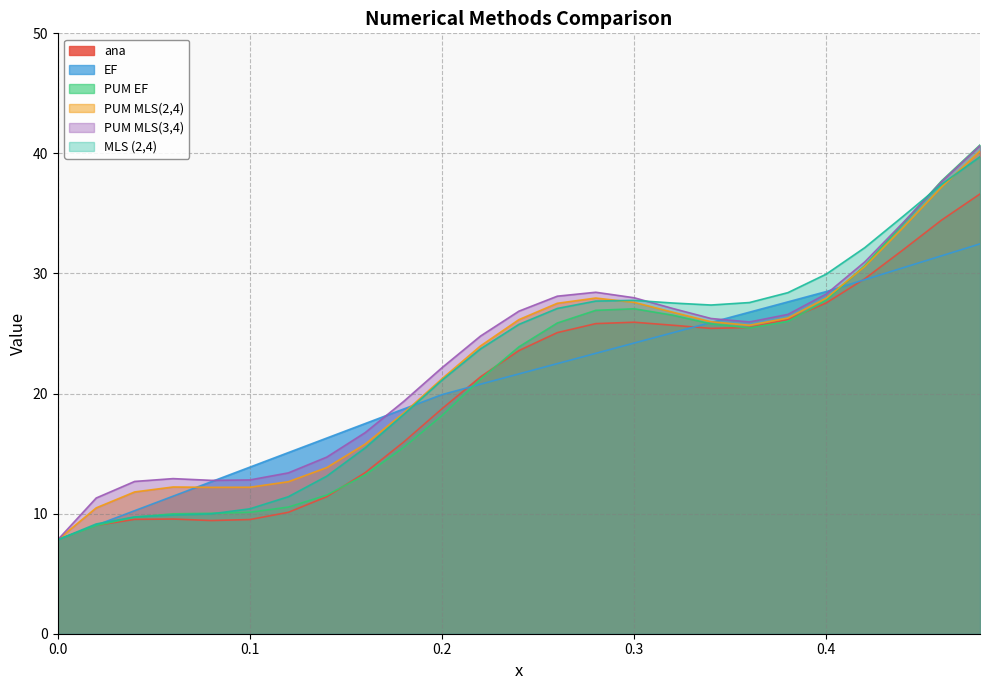

How many data points in EF are less than 21?

12